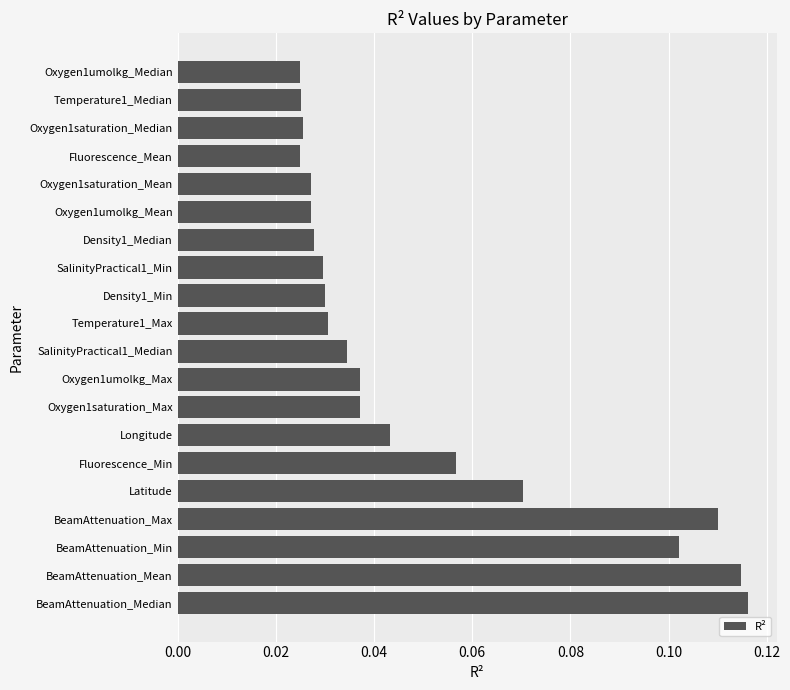

What is the sum of all values?

1.0